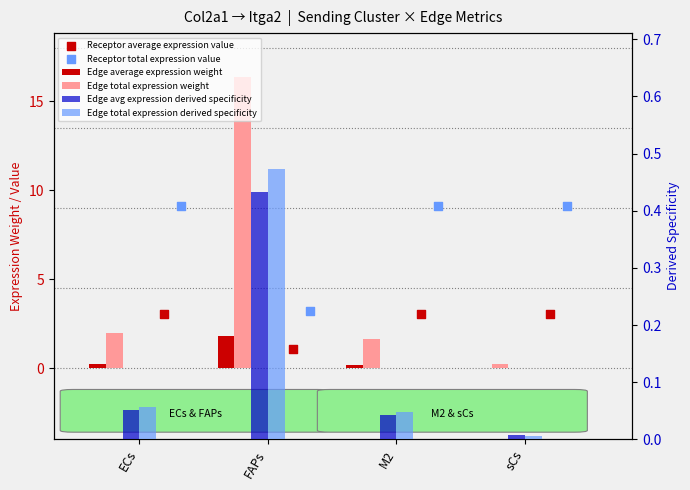

At which category is the sum across all series the highest?

FAPs